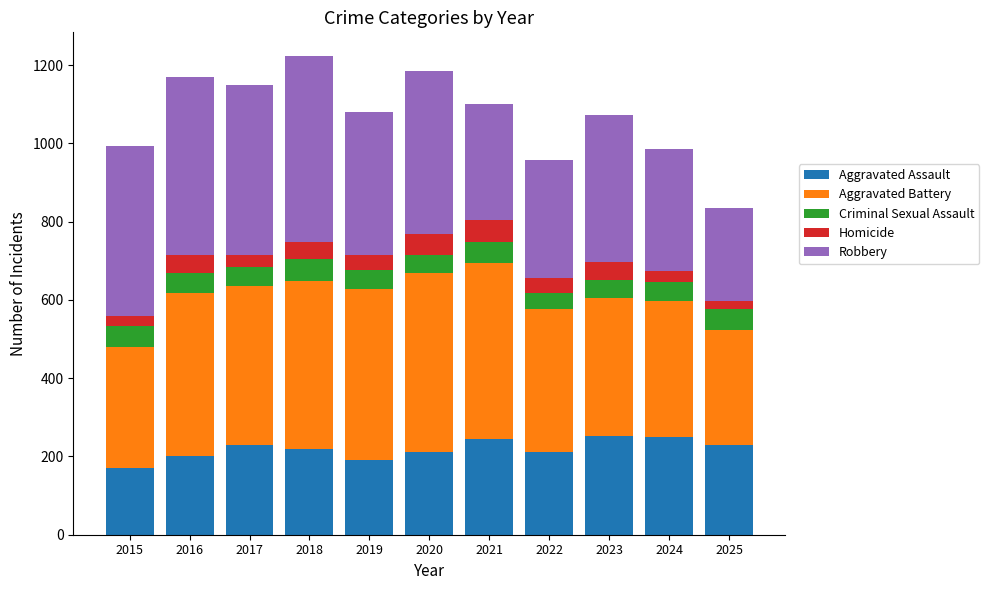

Are the bars grouped side by side (vs. stacked)?

No